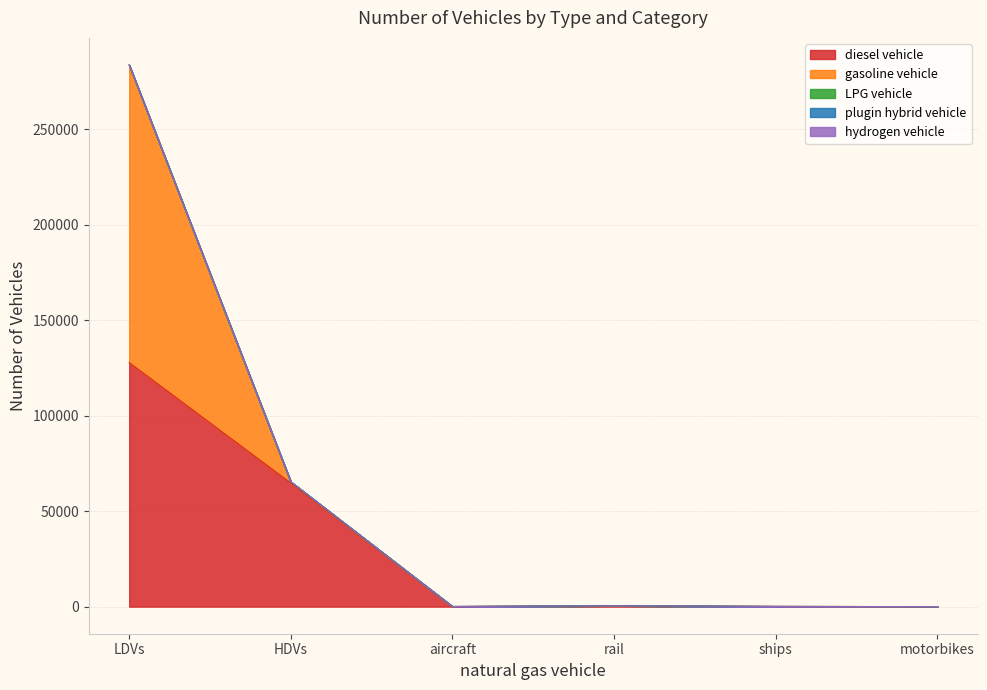

Reading left to right, transcribe all the data shown in this chart.

diesel vehicle: 127775	64655	0	462	98	0
gasoline vehicle: 155804	644	70	0	0	0
LPG vehicle: 70	52	0	0	0	0
plugin hybrid vehicle: 0	3	0	0	0	0
hydrogen vehicle: 0	1	0	0	0	0